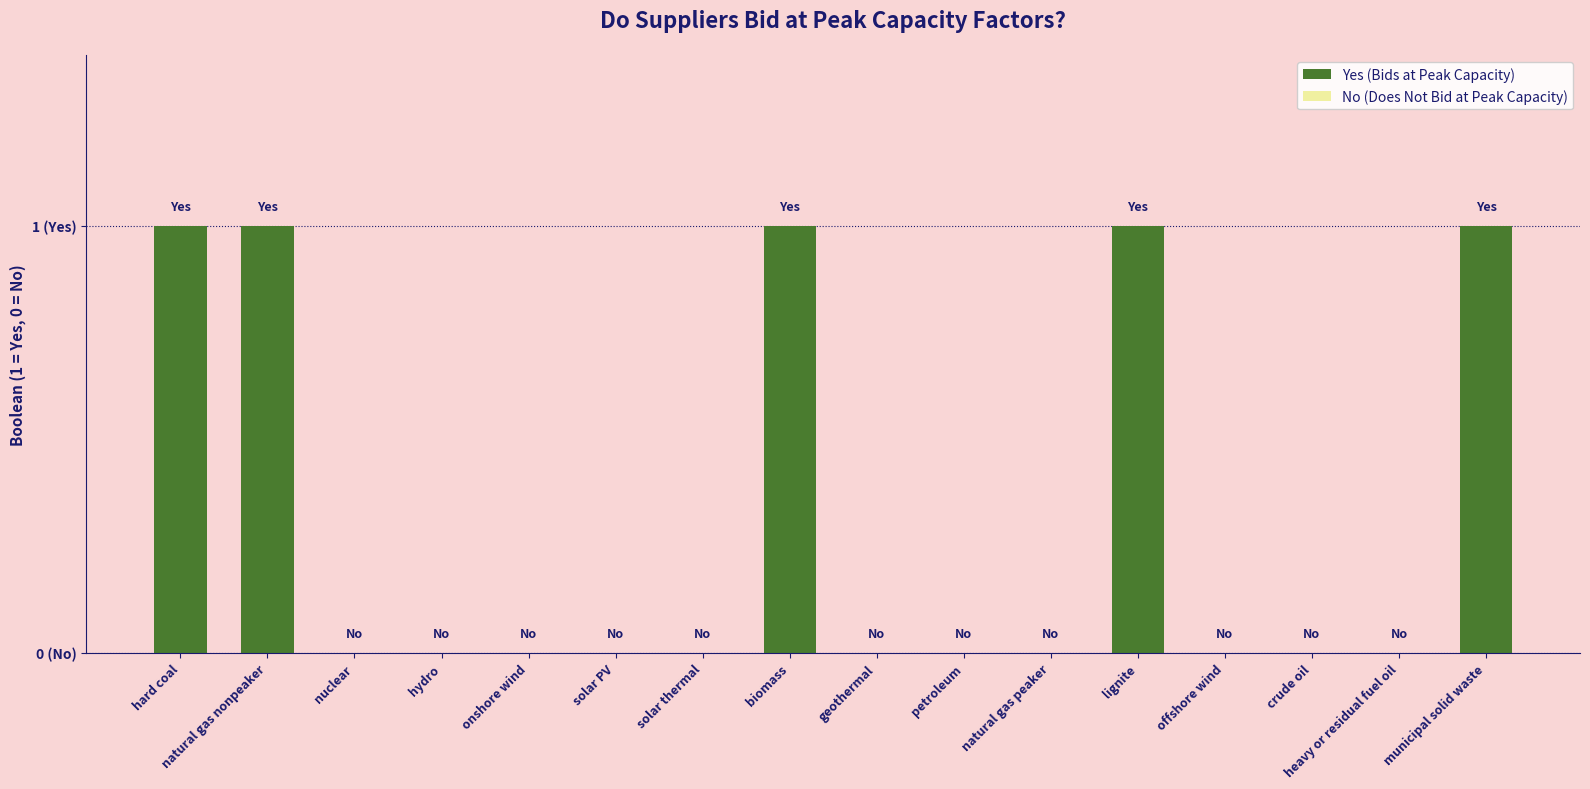

Are the bars grouped side by side (vs. stacked)?

No